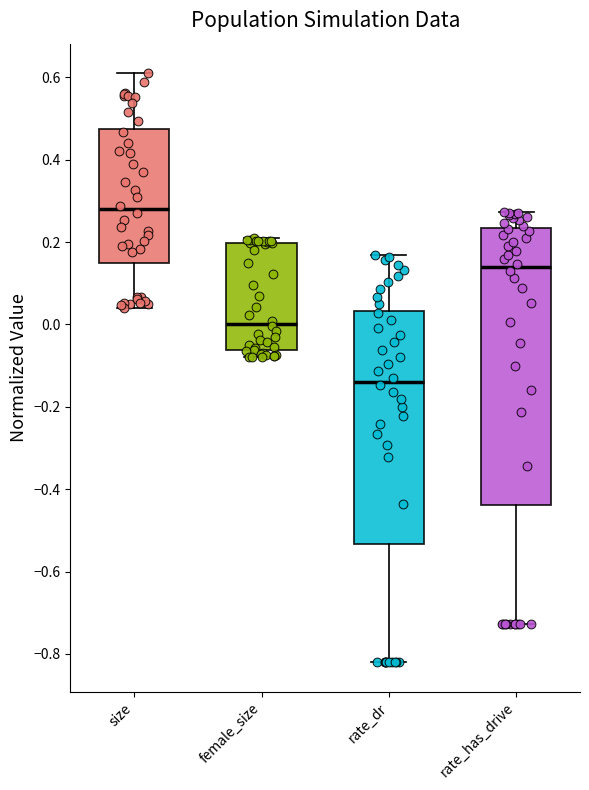

Reading left to right, transcribe this box plot: for each box, give where its median line is, the range the box spans, and where its two whiskers end, as read against the y-axis. The values are not printed on the chart, so give them approximately, as read against the axis.

size: median 0.28, box 0.14 to 0.48, whiskers 0.04 to 0.62
female_size: median 0.00, box -0.06 to 0.20, whiskers -0.08 to 0.20 (just above the box's upper edge)
rate_dr: median -0.14, box -0.54 to 0.04, whiskers -0.82 to 0.16
rate_has_drive: median 0.14, box -0.44 to 0.24, whiskers -0.72 to 0.28